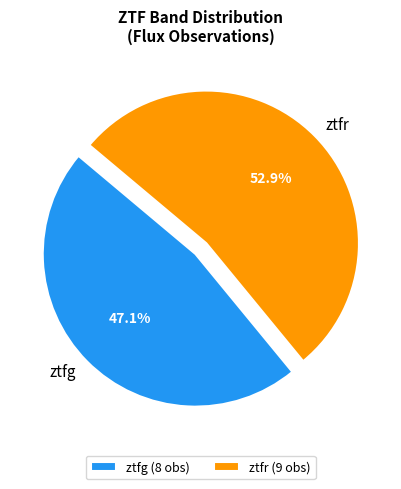

What percentage is the ztfg slice, to the nearest percent?

47%